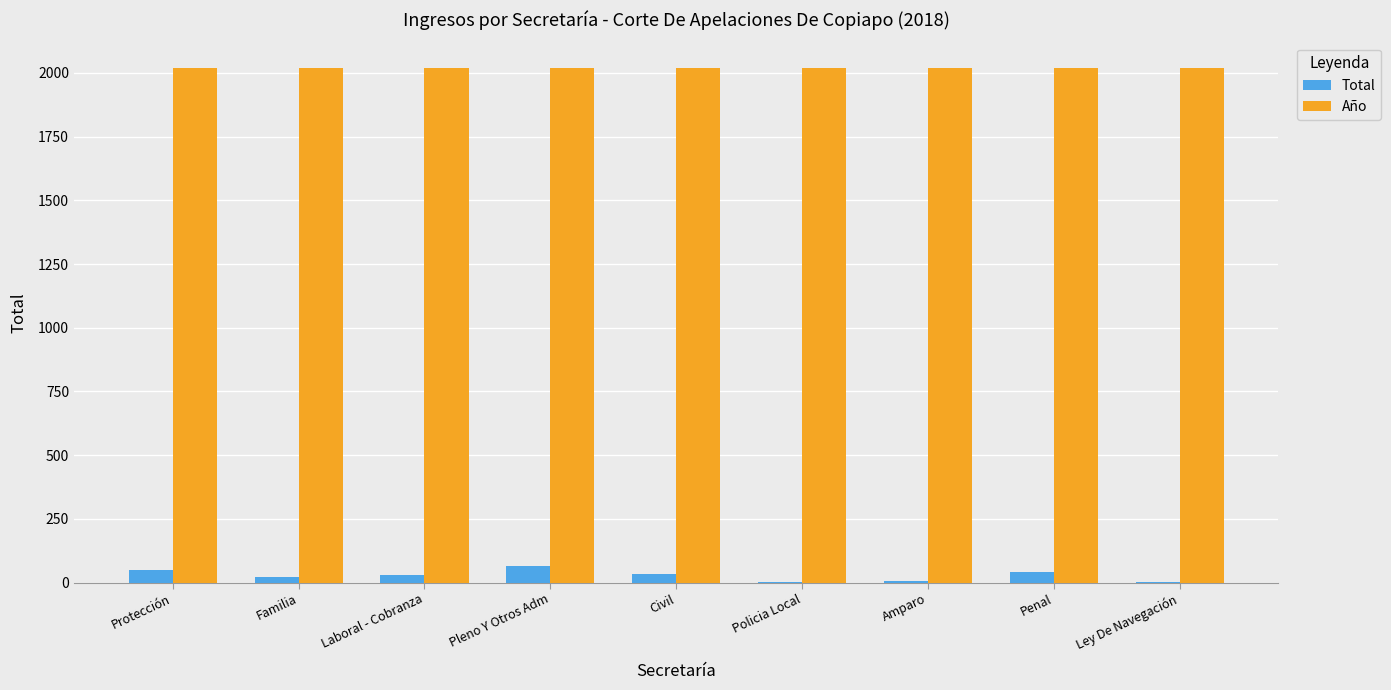

What is the highest value of the Total series?

66